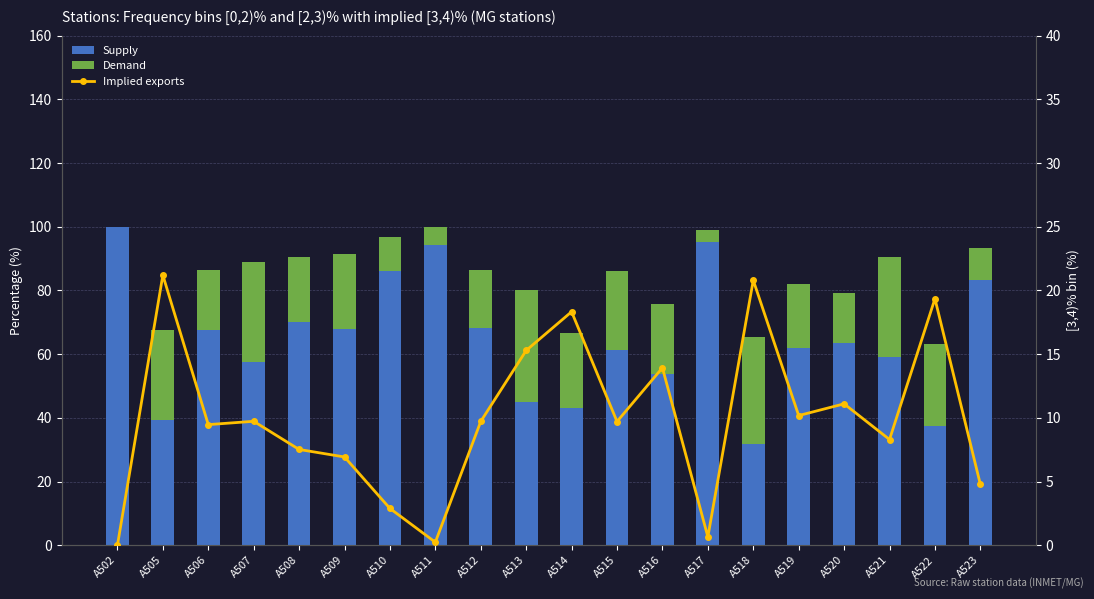

Where is Demand nearest to the value 17?

A512